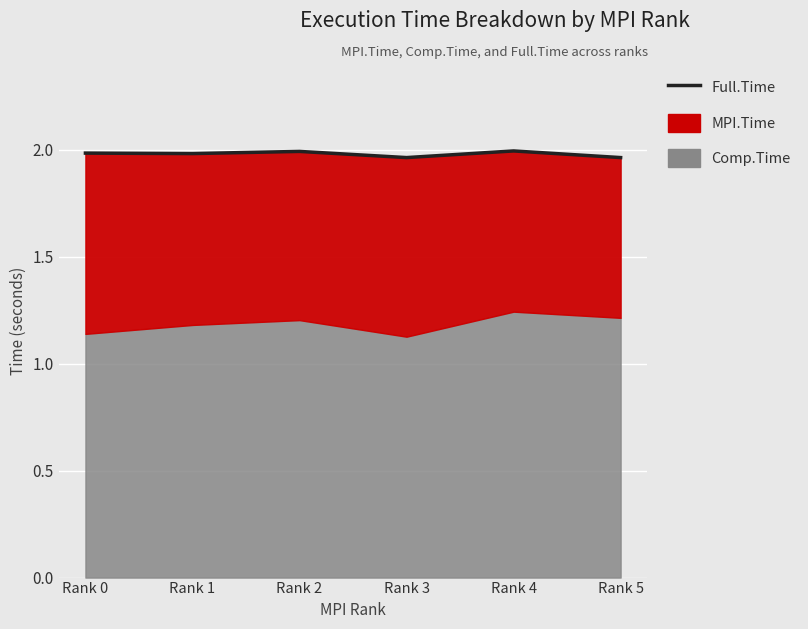

How many lines are shown in the chart?

1